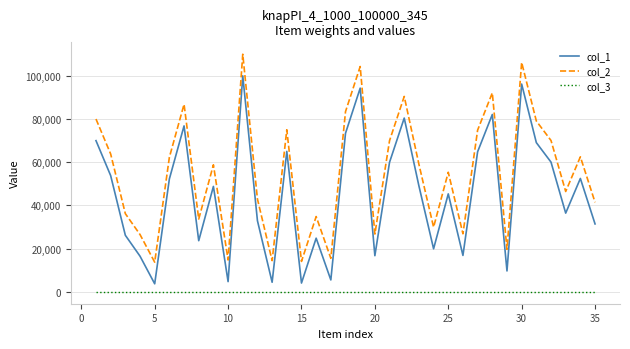

Rank the series by their average value, from highest to lowest.

col_2, col_1, col_3